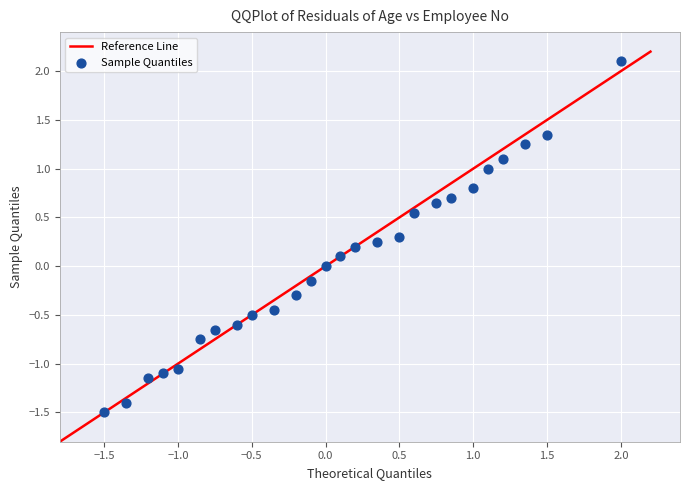

What is the range of X values (max minus min)?

3.5